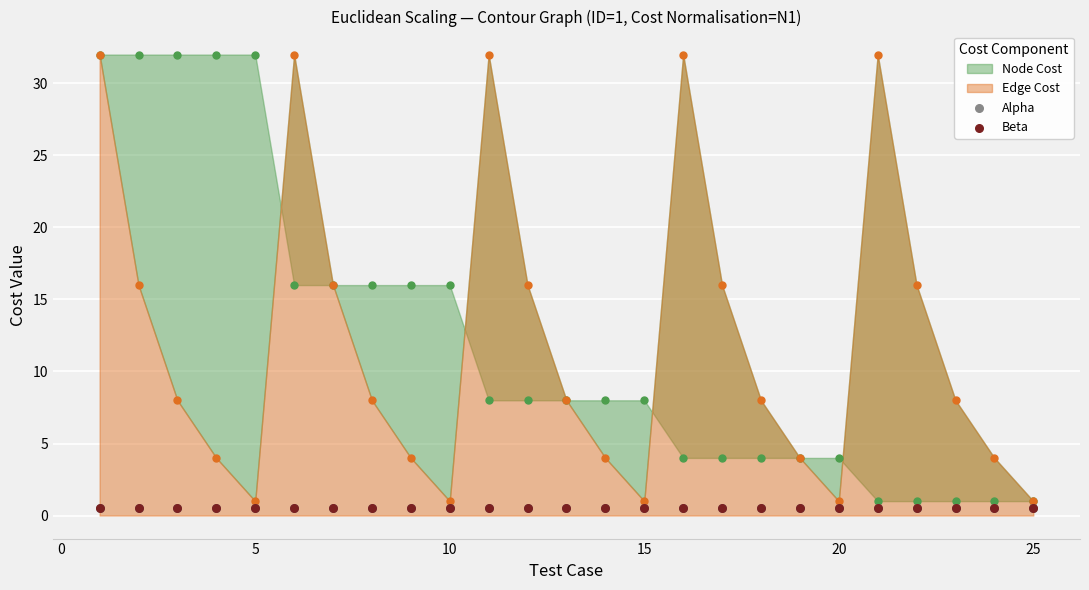

At how many categories does at least one series exceed 4?

21